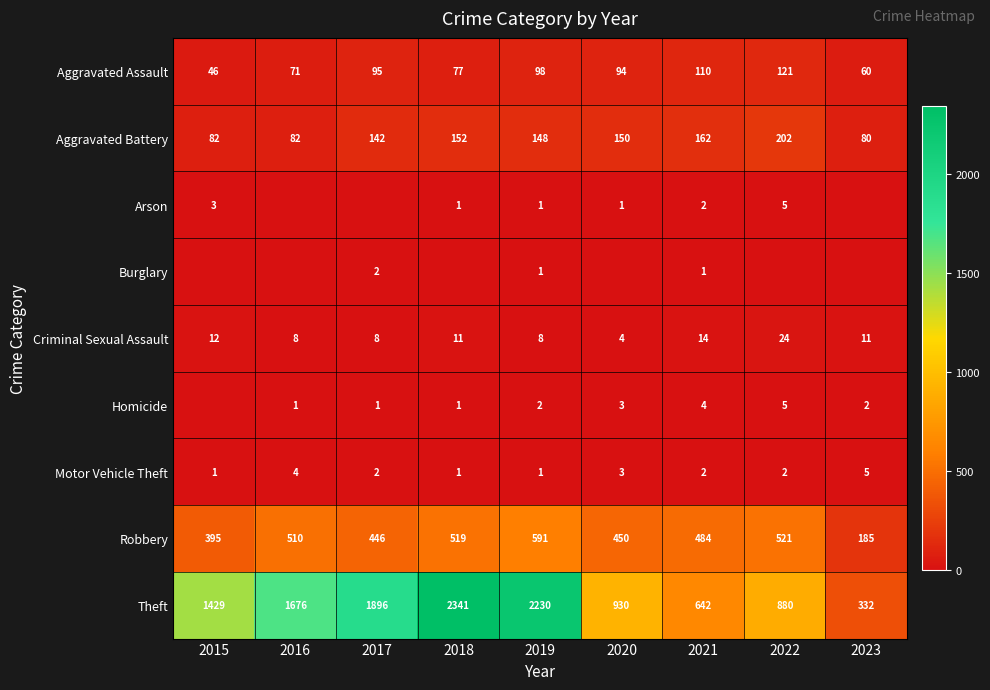

What is the average value of the Robbery series?

456